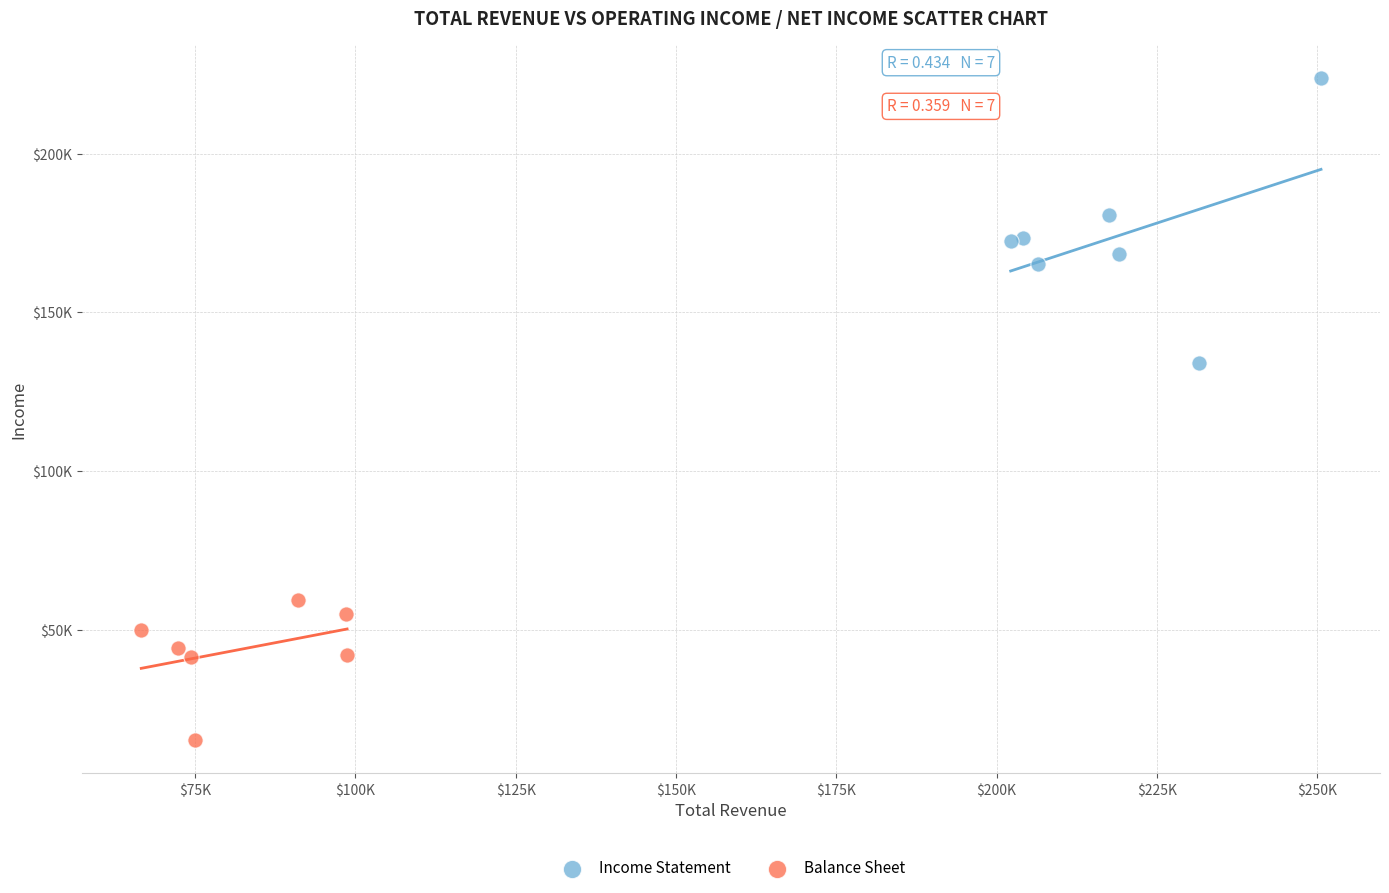

Which series contains the highest Y value?

Income Statement